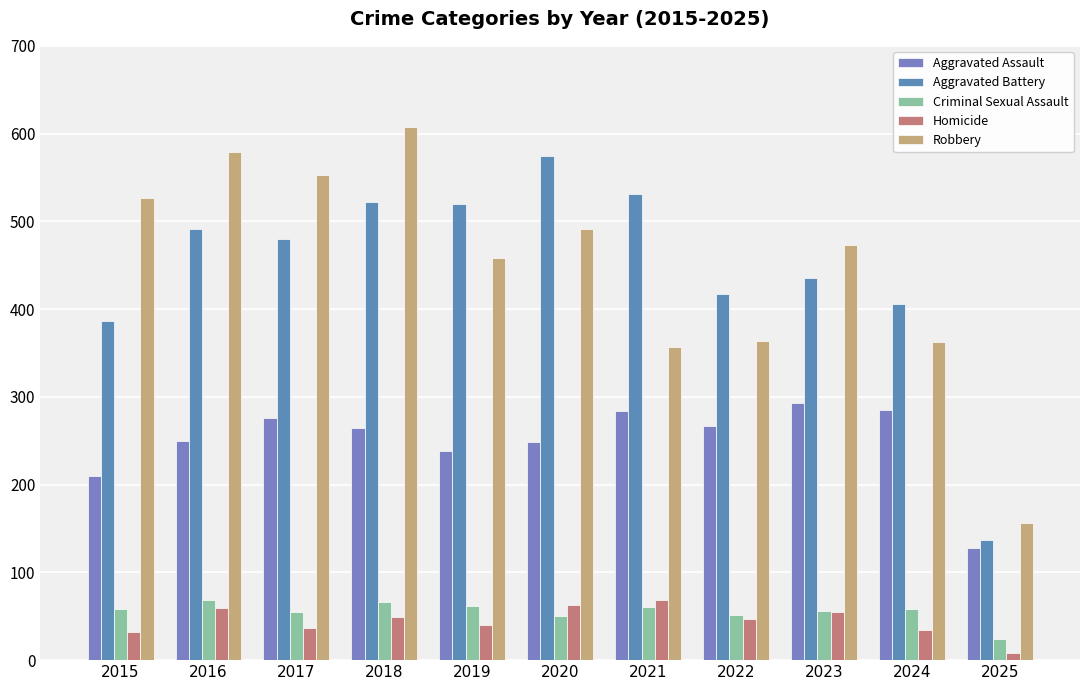

Which category has the highest value across all series?

2018